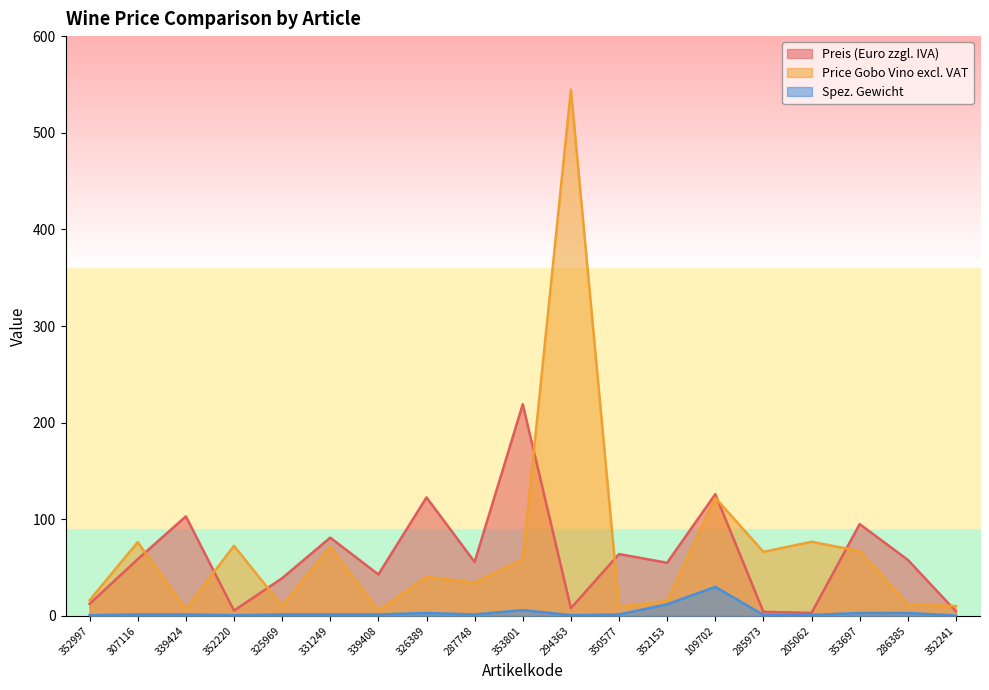

Reading left to right, what are all the values shown in this chart?

Preis (Euro zzgl. IVA): 12.5	58.7	103.0	5.5	39.0	81.0	42.9	122.6	55.8	219.0	8.0	64.0	55.0	126.0	4.2	3.1	95.0	58.0	4.8
Price Gobo Vino excl. VAT: 16.2	76.3	7.2	72.5	10.4	71.5	5.5	40.3	34.5	58.5	544.7	9.4	15.5	122.2	66.3	76.7	67.1	12.1	10.1
Spez. Gewicht: 0.8	1.5	1.5	0.8	1.5	1.5	1.5	3.0	1.5	6.0	0.8	1.5	12.0	30.0	1.0	1.0	3.0	3.0	0.4